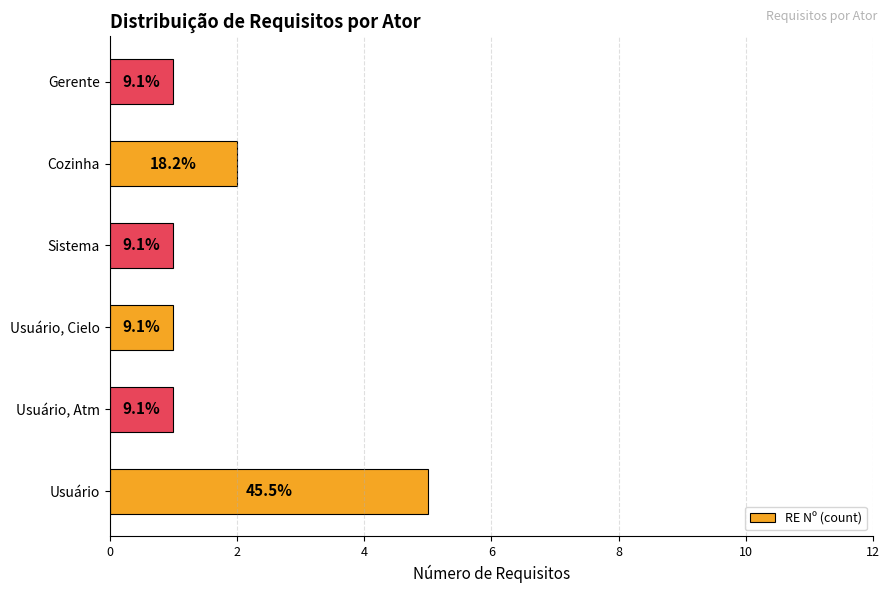

How many bars are there in total?

6